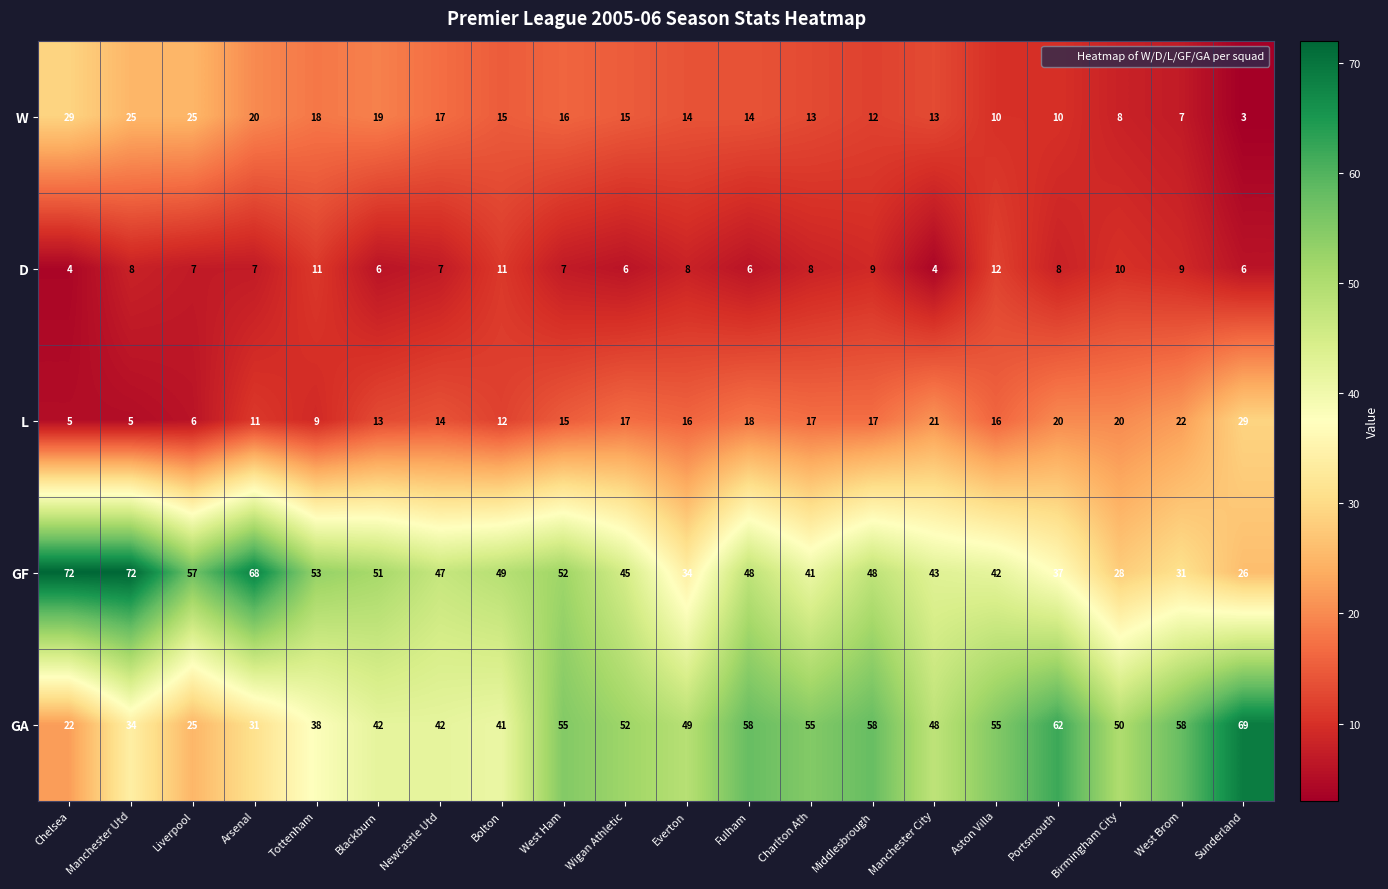

What is the average value of the D series?

8